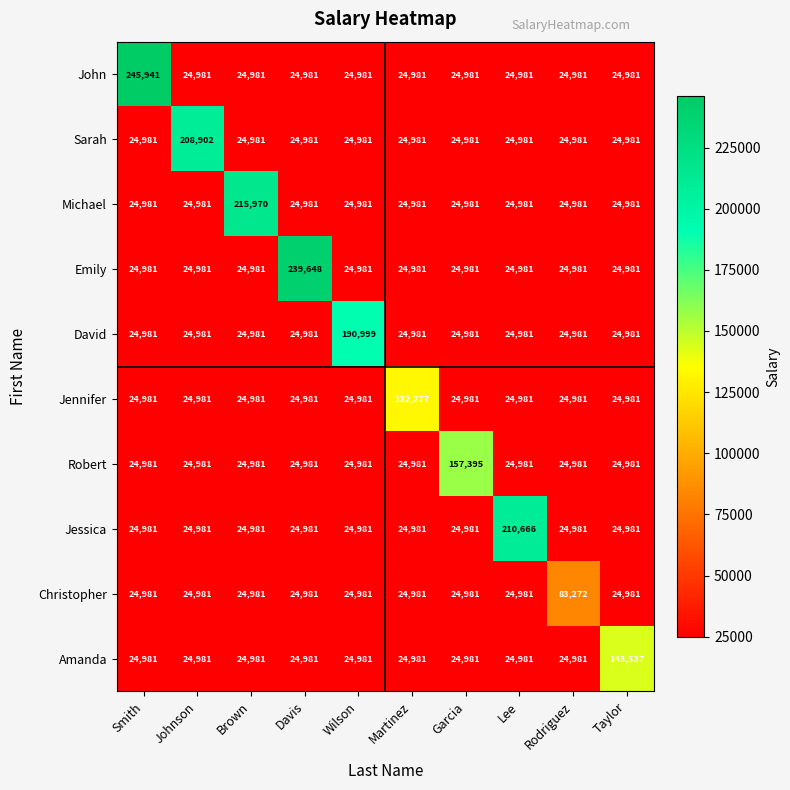

Which category has the highest value across all series?

Smith